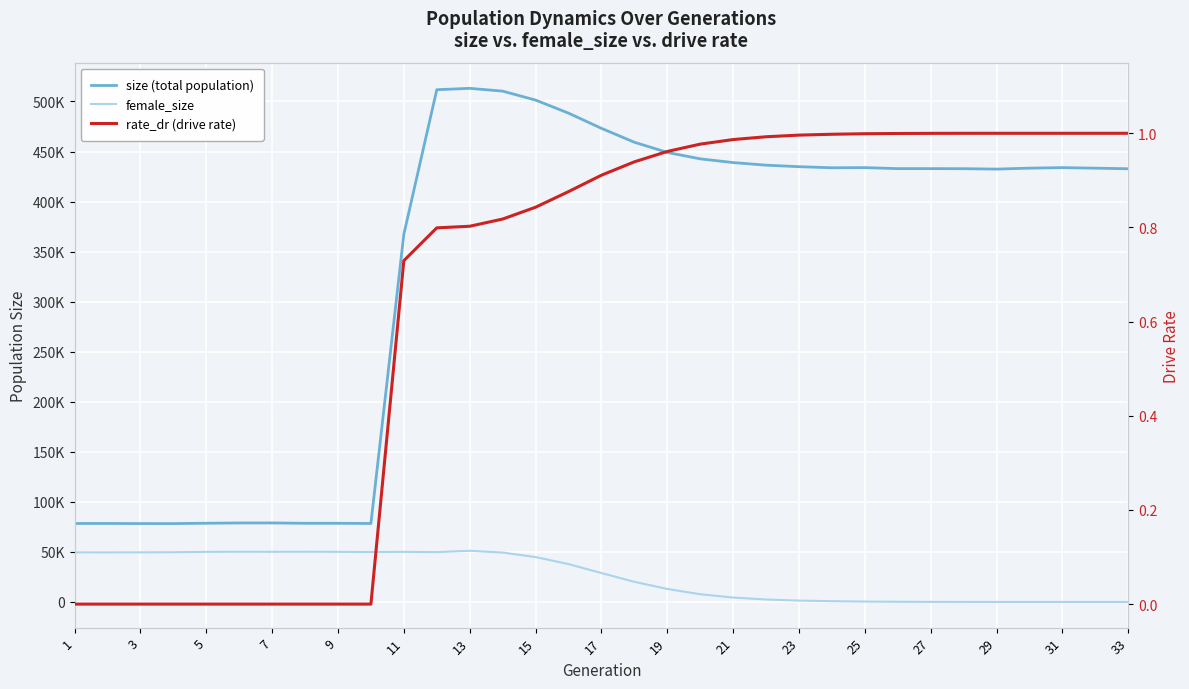

Is this an area chart (filled region under the line)?

No